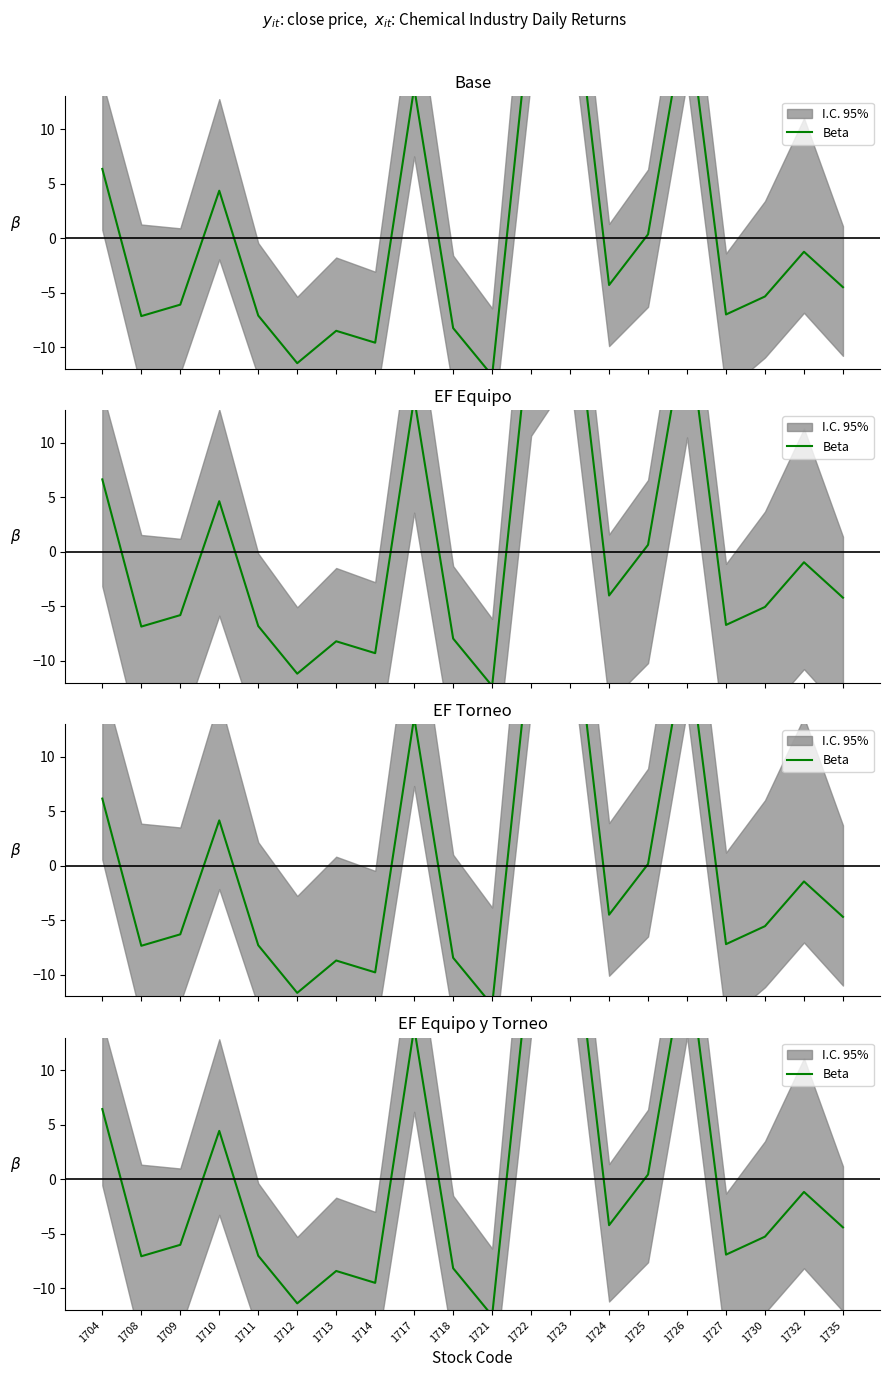

What is the minimum value shown in the chart?

-12.5